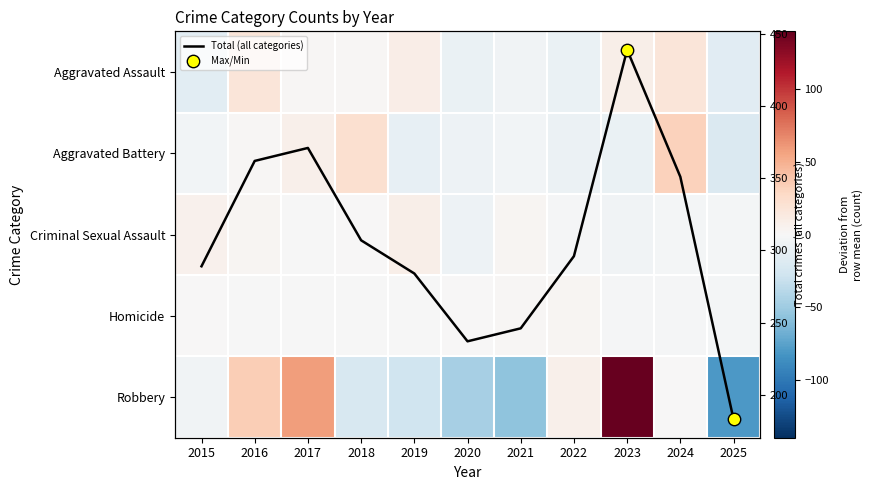

What is the difference between the maximum and minimum values in the Homicide series?

6.0